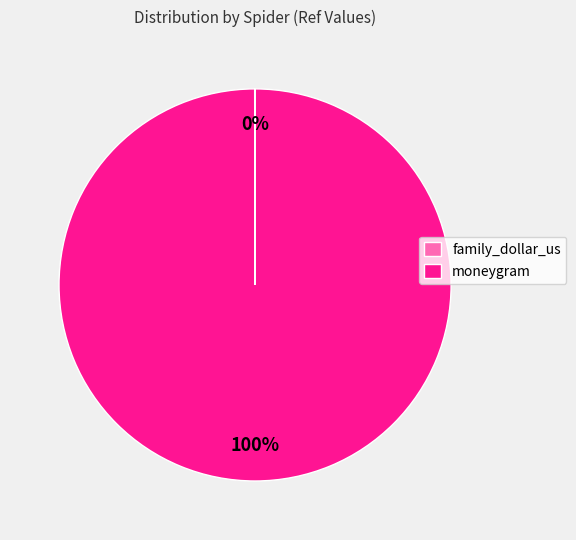

Is there a majority slice in this chart?

Yes